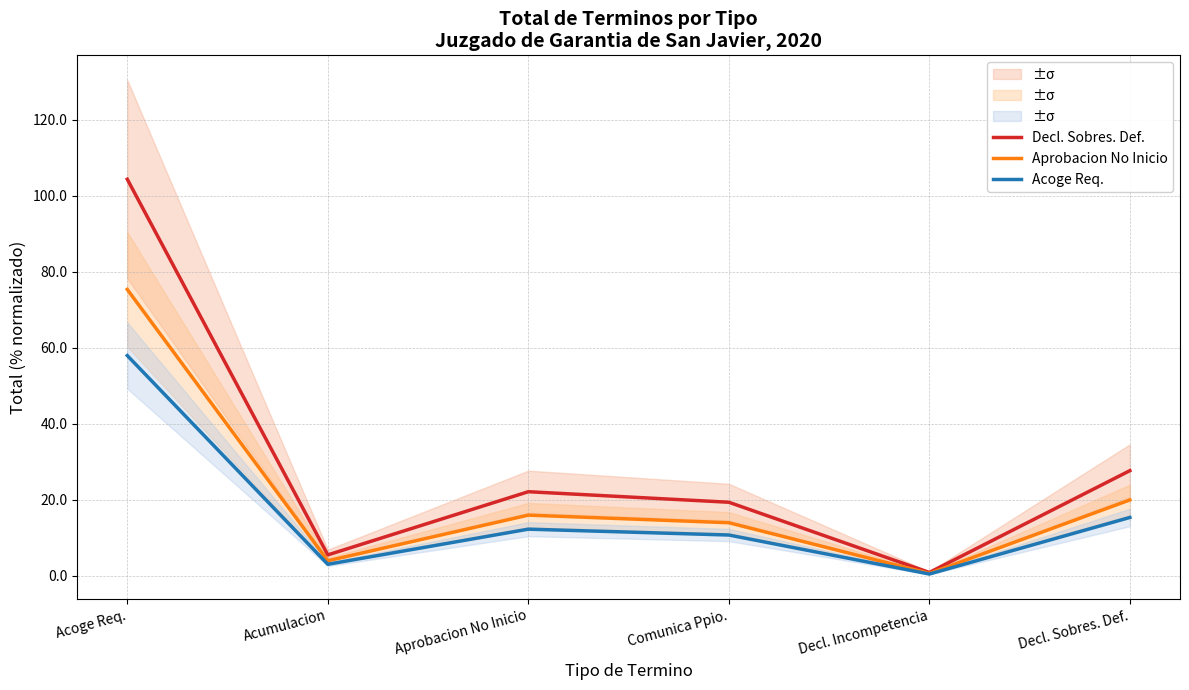

True or false: Decl. Sobres. Def. and Acoge Req. intersect in this chart.

False